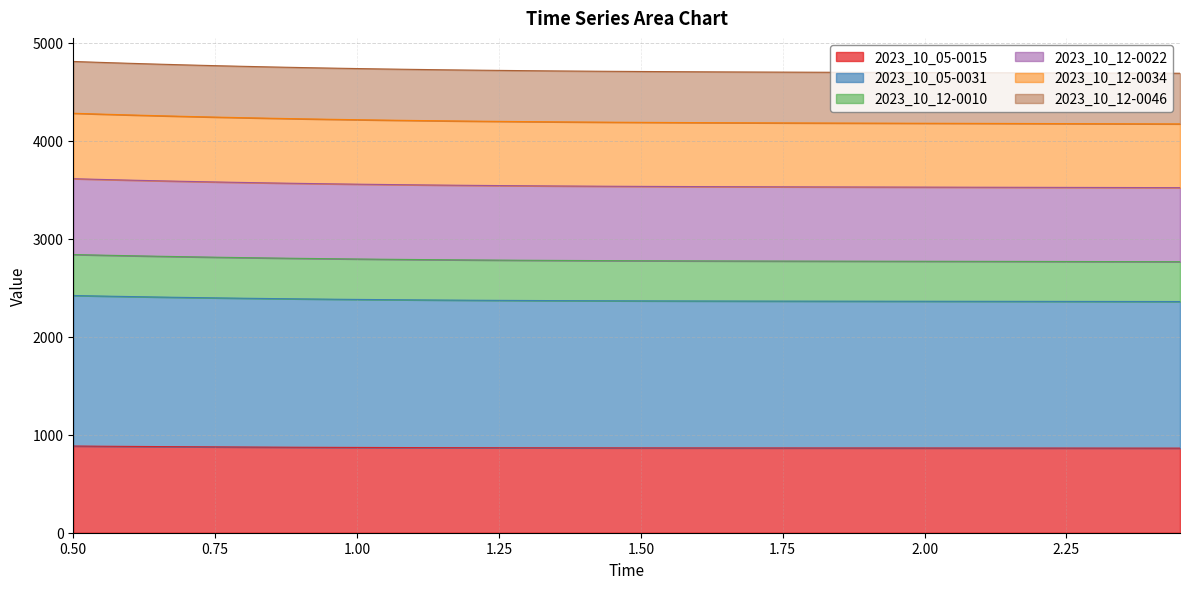

True or false: 2023_10_12-0010 and 2023_10_12-0046 intersect in this chart.

False